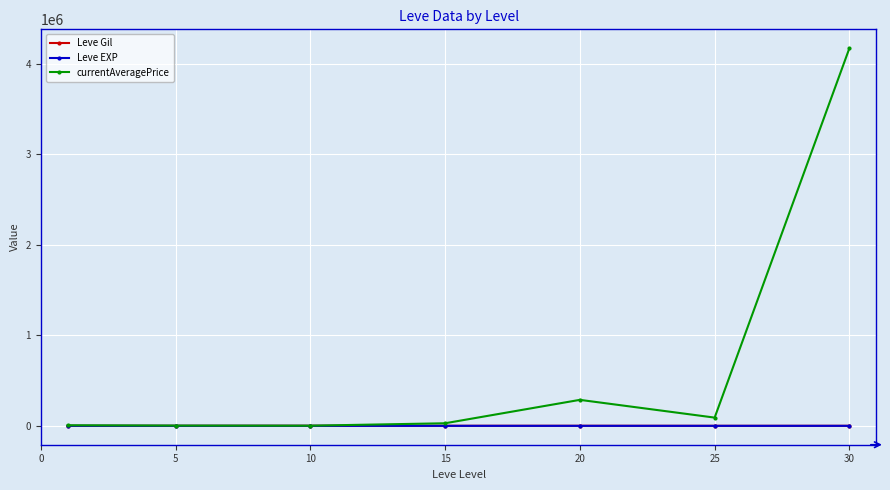

What is the value of the Leve Gil point at the 4th from the left?

620.0